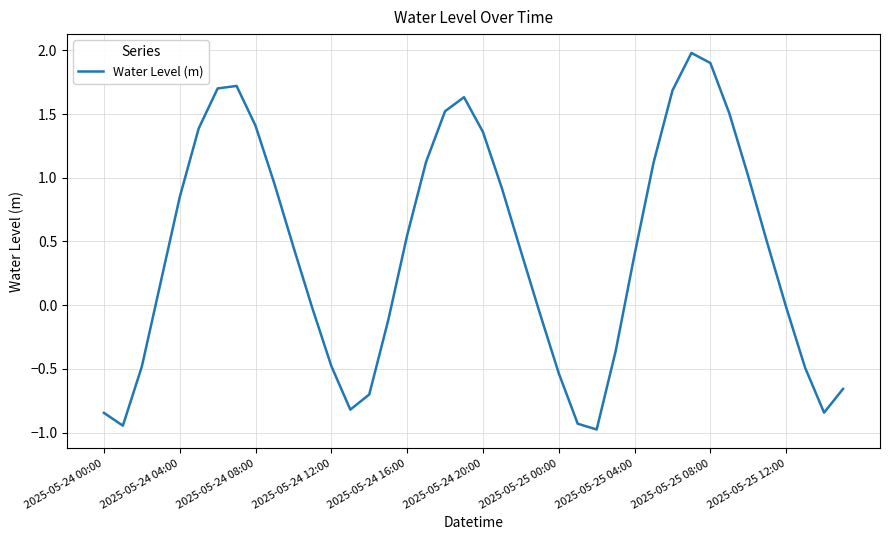

What is the greatest value displayed?

2.0